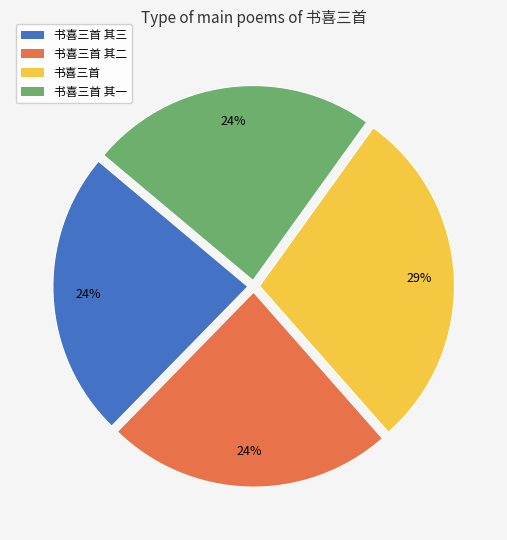

Is it true that 书喜三首 其三 is 24% of the pie?

True